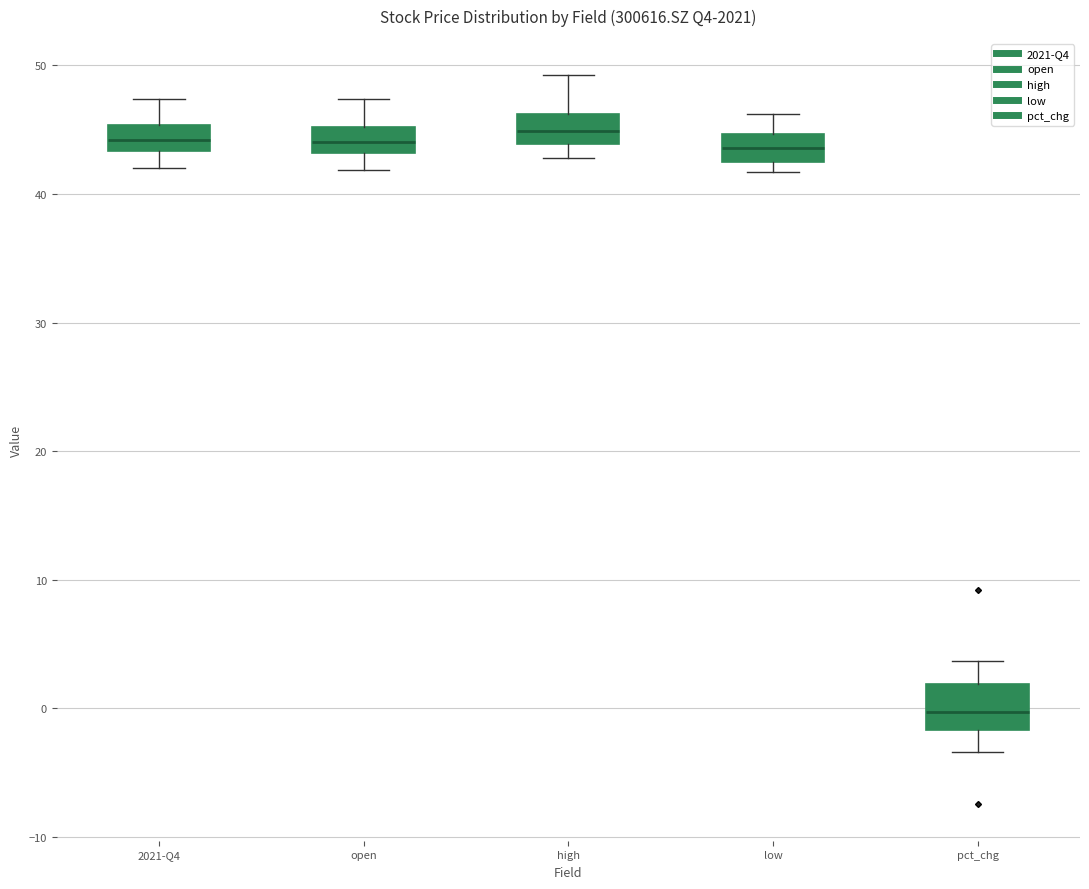

Reading left to right, transcribe this box plot: for each box, give where its median line is, the range the box spans, and where its two whiskers end, as read against the y-axis. The values are not printed on the chart, so give them approximately, as read against the axis.

2021-Q4: median 44, box 43 to 45, whiskers 42 to 47
open: median 44, box 43 to 45, whiskers 42 to 47
high: median 45, box 44 to 46, whiskers 43 to 49
low: median 44, box 42 to 45, whiskers 42 (just below the box's lower edge) to 46
pct_chg: median 0, box -2 to 2, whiskers -3 to 4